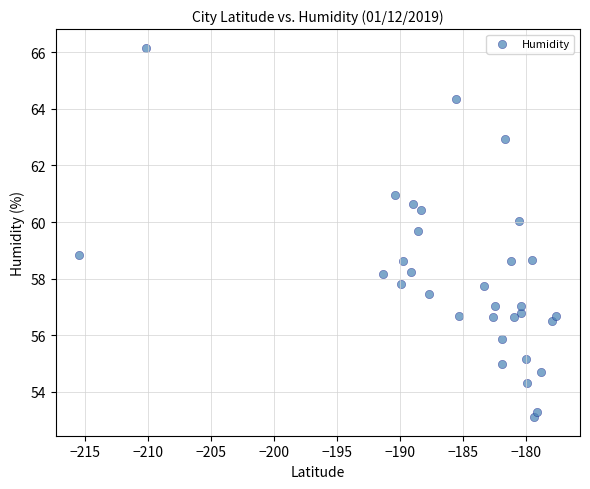

What Y value in the scatter plot is closest to 59?

58.8